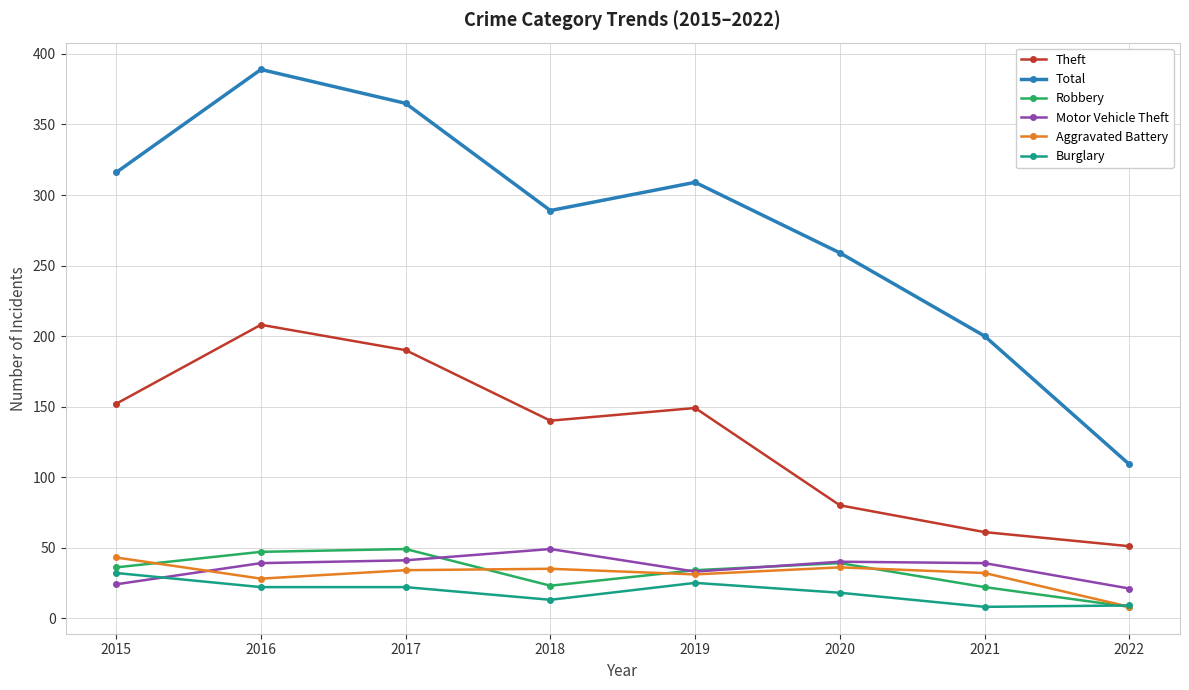

True or false: Burglary has a value of 32 at 2015.

True